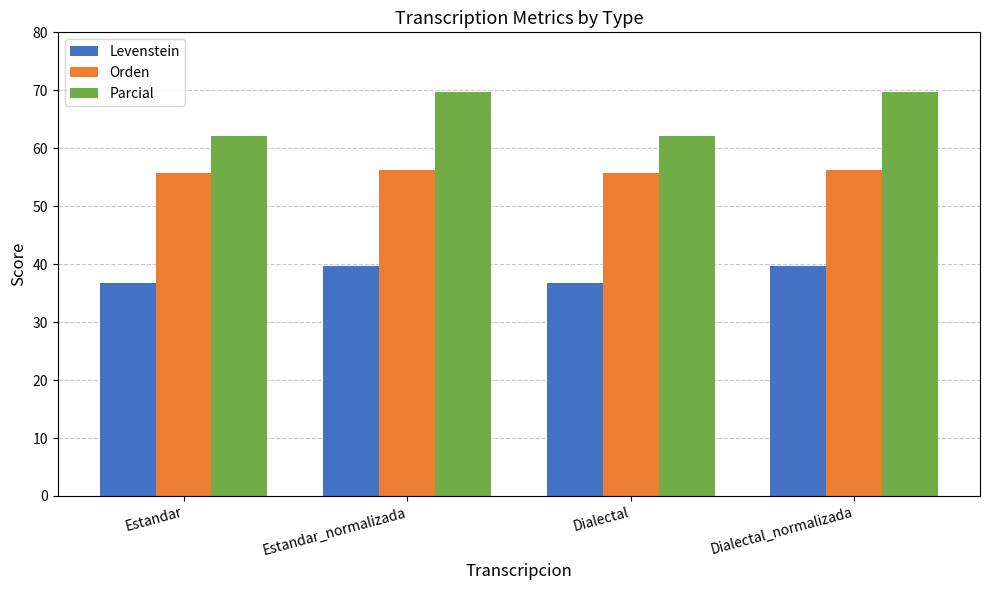

What position from the left is Estandar_normalizada?

2